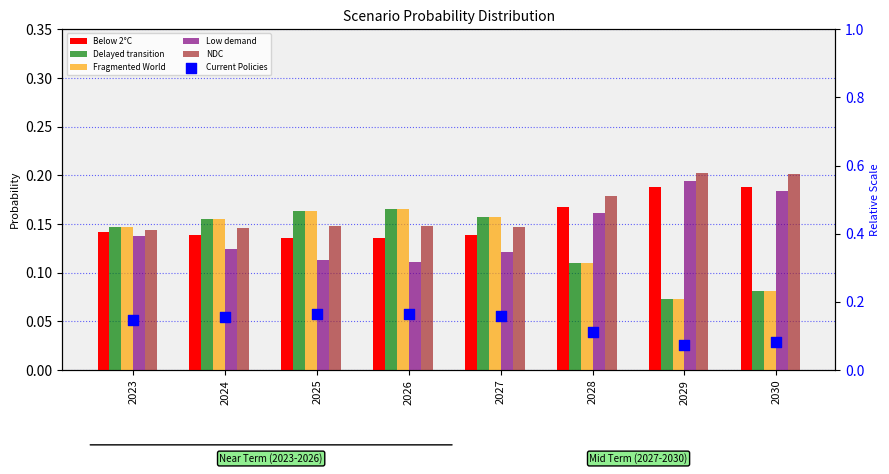

Which series contains the lowest Y value?

Fragmented World